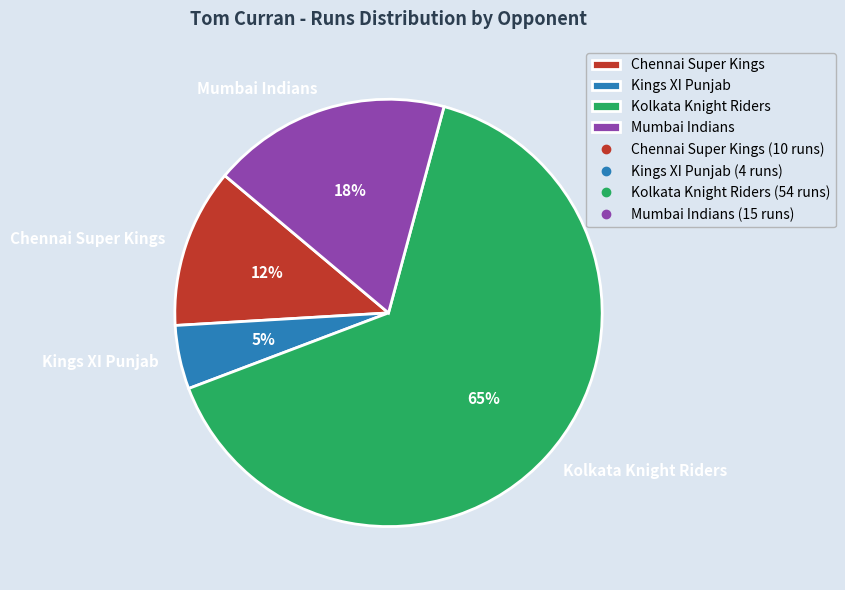

Is Mumbai Indians the majority of the pie?

No